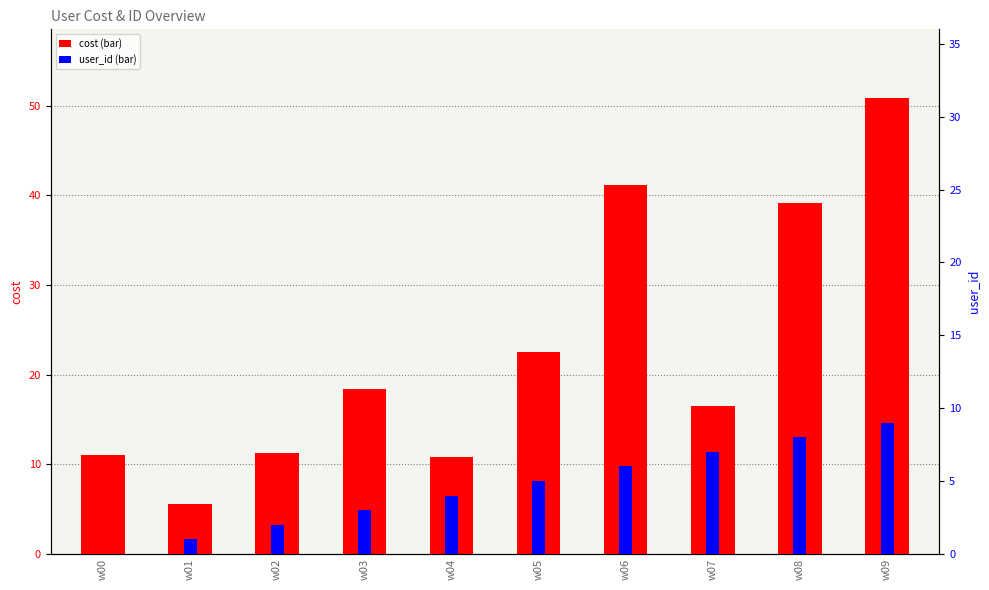

What is the average value of the user_id series?

4.5